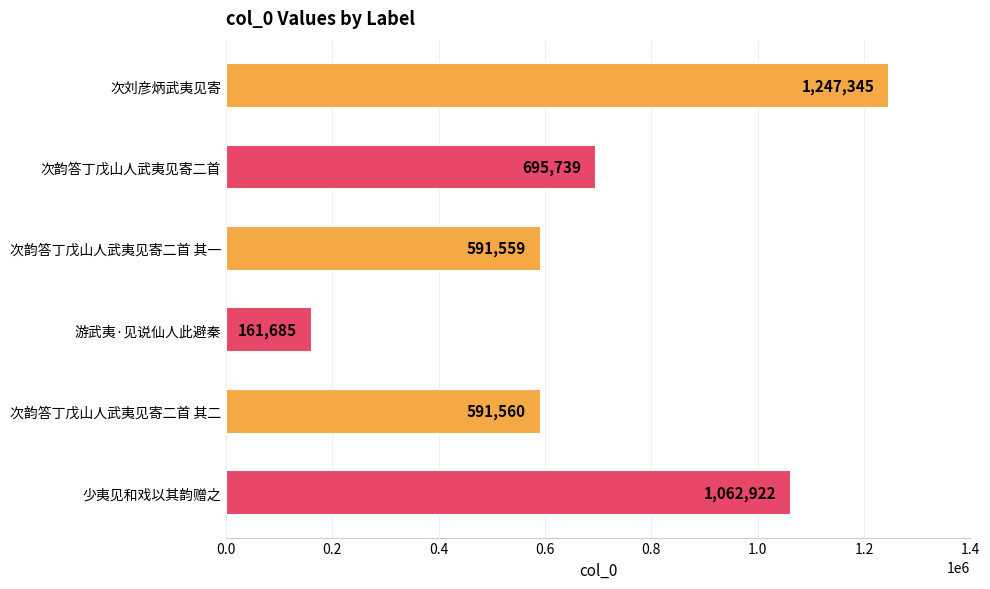

Rank the categories by value from lowest to highest.

游武夷·见说仙人此避秦, 次韵答丁戊山人武夷见寄二首 其一, 次韵答丁戊山人武夷见寄二首 其二, 次韵答丁戊山人武夷见寄二首, 少夷见和戏以其韵赠之, 次刘彦炳武夷见寄